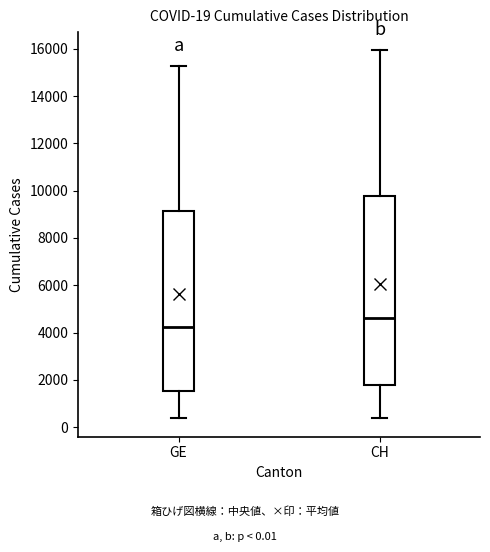

Comparing the boxes themselves (not the whiskers), which one is the tallest?

CH